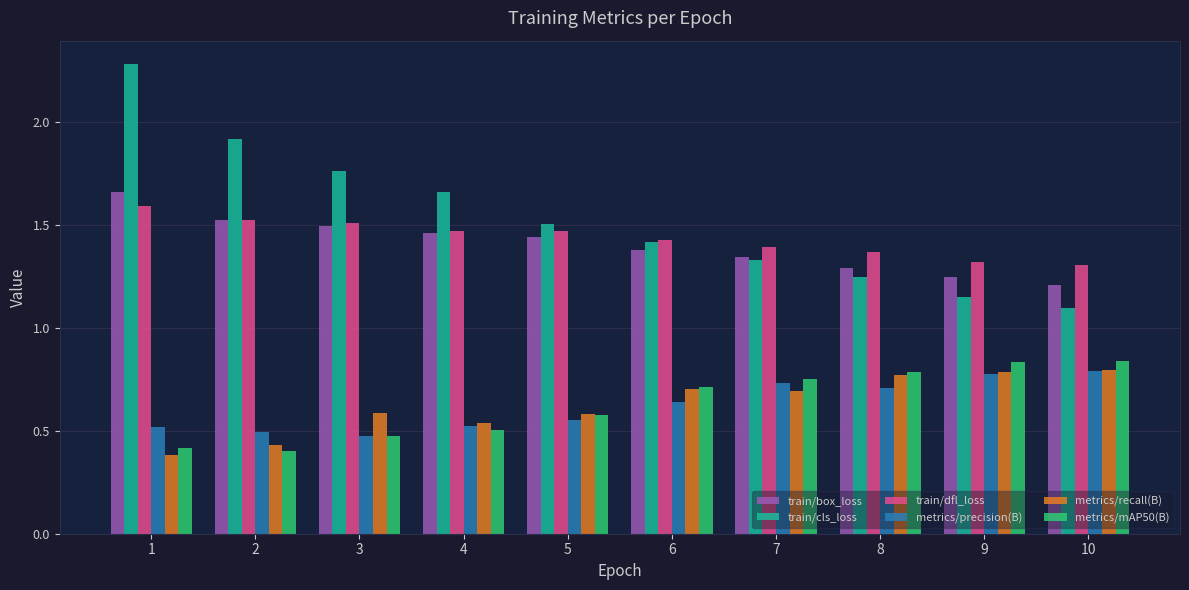

What is the maximum value shown in the chart?

2.3